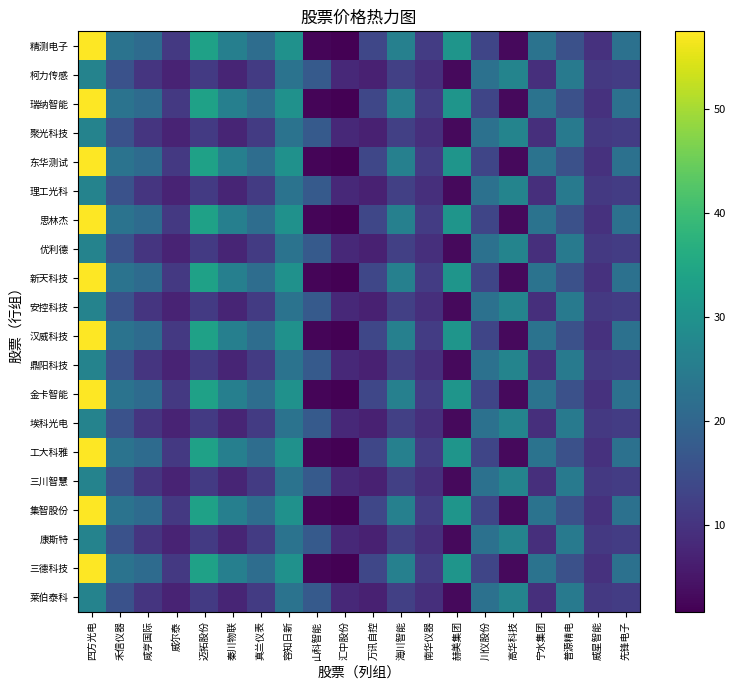

Reading left to right, extract all data points from this chart.

精测电子: 四方光电=57.5	禾信仪器=23.0	咸亨国际=21.1	威尔泰=11.0	迈拓股份=33.5	秦川物联=25.9	真兰仪表=21.6	容知日新=29.9	山科智能=2.5	汇中股份=1.7	万讯自控=13.5	海川智能=26.0	南华仪器=11.6	赫美集团=30.7	川仪股份=13.2	高华科技=3.0	宁水集团=23.0	普源精电=15.6	威星智能=9.7	先锋电子=22.4
柯力传感: 四方光电=26.6	禾信仪器=15.8	咸亨国际=10.3	威尔泰=7.2	迈拓股份=11.2	秦川物联=7.5	真兰仪表=11.4	容知日新=22.9	山科智能=17.5	汇中股份=8.1	万讯自控=6.8	海川智能=12.3	南华仪器=9.1	赫美集团=3.0	川仪股份=22.4	高华科技=26.9	宁水集团=9.3	普源精电=24.5	威星智能=10.9	先锋电子=11.5
瑞纳智能: 四方光电=57.5	禾信仪器=23.0	咸亨国际=21.1	威尔泰=11.0	迈拓股份=33.5	秦川物联=25.9	真兰仪表=21.6	容知日新=29.9	山科智能=2.5	汇中股份=1.7	万讯自控=13.5	海川智能=26.0	南华仪器=11.6	赫美集团=30.7	川仪股份=13.2	高华科技=3.0	宁水集团=23.0	普源精电=15.6	威星智能=9.7	先锋电子=22.4
聚光科技: 四方光电=26.6	禾信仪器=15.8	咸亨国际=10.3	威尔泰=7.2	迈拓股份=11.2	秦川物联=7.5	真兰仪表=11.4	容知日新=22.9	山科智能=17.5	汇中股份=8.1	万讯自控=6.8	海川智能=12.3	南华仪器=9.1	赫美集团=3.0	川仪股份=22.4	高华科技=26.9	宁水集团=9.3	普源精电=24.5	威星智能=10.9	先锋电子=11.5
东华测试: 四方光电=57.5	禾信仪器=23.0	咸亨国际=21.1	威尔泰=11.0	迈拓股份=33.5	秦川物联=25.9	真兰仪表=21.6	容知日新=29.9	山科智能=2.5	汇中股份=1.7	万讯自控=13.5	海川智能=26.0	南华仪器=11.6	赫美集团=30.7	川仪股份=13.2	高华科技=3.0	宁水集团=23.0	普源精电=15.6	威星智能=9.7	先锋电子=22.4
理工光科: 四方光电=26.6	禾信仪器=15.8	咸亨国际=10.3	威尔泰=7.2	迈拓股份=11.2	秦川物联=7.5	真兰仪表=11.4	容知日新=22.9	山科智能=17.5	汇中股份=8.1	万讯自控=6.8	海川智能=12.3	南华仪器=9.1	赫美集团=3.0	川仪股份=22.4	高华科技=26.9	宁水集团=9.3	普源精电=24.5	威星智能=10.9	先锋电子=11.5
思林杰: 四方光电=57.5	禾信仪器=23.0	咸亨国际=21.1	威尔泰=11.0	迈拓股份=33.5	秦川物联=25.9	真兰仪表=21.6	容知日新=29.9	山科智能=2.5	汇中股份=1.7	万讯自控=13.5	海川智能=26.0	南华仪器=11.6	赫美集团=30.7	川仪股份=13.2	高华科技=3.0	宁水集团=23.0	普源精电=15.6	威星智能=9.7	先锋电子=22.4
优利德: 四方光电=26.6	禾信仪器=15.8	咸亨国际=10.3	威尔泰=7.2	迈拓股份=11.2	秦川物联=7.5	真兰仪表=11.4	容知日新=22.9	山科智能=17.5	汇中股份=8.1	万讯自控=6.8	海川智能=12.3	南华仪器=9.1	赫美集团=3.0	川仪股份=22.4	高华科技=26.9	宁水集团=9.3	普源精电=24.5	威星智能=10.9	先锋电子=11.5
新天科技: 四方光电=57.5	禾信仪器=23.0	咸亨国际=21.1	威尔泰=11.0	迈拓股份=33.5	秦川物联=25.9	真兰仪表=21.6	容知日新=29.9	山科智能=2.5	汇中股份=1.7	万讯自控=13.5	海川智能=26.0	南华仪器=11.6	赫美集团=30.7	川仪股份=13.2	高华科技=3.0	宁水集团=23.0	普源精电=15.6	威星智能=9.7	先锋电子=22.4
安控科技: 四方光电=26.6	禾信仪器=15.8	咸亨国际=10.3	威尔泰=7.2	迈拓股份=11.2	秦川物联=7.5	真兰仪表=11.4	容知日新=22.9	山科智能=17.5	汇中股份=8.1	万讯自控=6.8	海川智能=12.3	南华仪器=9.1	赫美集团=3.0	川仪股份=22.4	高华科技=26.9	宁水集团=9.3	普源精电=24.5	威星智能=10.9	先锋电子=11.5
汉威科技: 四方光电=57.5	禾信仪器=23.0	咸亨国际=21.1	威尔泰=11.0	迈拓股份=33.5	秦川物联=25.9	真兰仪表=21.6	容知日新=29.9	山科智能=2.5	汇中股份=1.7	万讯自控=13.5	海川智能=26.0	南华仪器=11.6	赫美集团=30.7	川仪股份=13.2	高华科技=3.0	宁水集团=23.0	普源精电=15.6	威星智能=9.7	先锋电子=22.4
鼎阳科技: 四方光电=26.6	禾信仪器=15.8	咸亨国际=10.3	威尔泰=7.2	迈拓股份=11.2	秦川物联=7.5	真兰仪表=11.4	容知日新=22.9	山科智能=17.5	汇中股份=8.1	万讯自控=6.8	海川智能=12.3	南华仪器=9.1	赫美集团=3.0	川仪股份=22.4	高华科技=26.9	宁水集团=9.3	普源精电=24.5	威星智能=10.9	先锋电子=11.5
金卡智能: 四方光电=57.5	禾信仪器=23.0	咸亨国际=21.1	威尔泰=11.0	迈拓股份=33.5	秦川物联=25.9	真兰仪表=21.6	容知日新=29.9	山科智能=2.5	汇中股份=1.7	万讯自控=13.5	海川智能=26.0	南华仪器=11.6	赫美集团=30.7	川仪股份=13.2	高华科技=3.0	宁水集团=23.0	普源精电=15.6	威星智能=9.7	先锋电子=22.4
埃科光电: 四方光电=26.6	禾信仪器=15.8	咸亨国际=10.3	威尔泰=7.2	迈拓股份=11.2	秦川物联=7.5	真兰仪表=11.4	容知日新=22.9	山科智能=17.5	汇中股份=8.1	万讯自控=6.8	海川智能=12.3	南华仪器=9.1	赫美集团=3.0	川仪股份=22.4	高华科技=26.9	宁水集团=9.3	普源精电=24.5	威星智能=10.9	先锋电子=11.5
工大科雅: 四方光电=57.5	禾信仪器=23.0	咸亨国际=21.1	威尔泰=11.0	迈拓股份=33.5	秦川物联=25.9	真兰仪表=21.6	容知日新=29.9	山科智能=2.5	汇中股份=1.7	万讯自控=13.5	海川智能=26.0	南华仪器=11.6	赫美集团=30.7	川仪股份=13.2	高华科技=3.0	宁水集团=23.0	普源精电=15.6	威星智能=9.7	先锋电子=22.4
三川智慧: 四方光电=26.6	禾信仪器=15.8	咸亨国际=10.3	威尔泰=7.2	迈拓股份=11.2	秦川物联=7.5	真兰仪表=11.4	容知日新=22.9	山科智能=17.5	汇中股份=8.1	万讯自控=6.8	海川智能=12.3	南华仪器=9.1	赫美集团=3.0	川仪股份=22.4	高华科技=26.9	宁水集团=9.3	普源精电=24.5	威星智能=10.9	先锋电子=11.5
集智股份: 四方光电=57.5	禾信仪器=23.0	咸亨国际=21.1	威尔泰=11.0	迈拓股份=33.5	秦川物联=25.9	真兰仪表=21.6	容知日新=29.9	山科智能=2.5	汇中股份=1.7	万讯自控=13.5	海川智能=26.0	南华仪器=11.6	赫美集团=30.7	川仪股份=13.2	高华科技=3.0	宁水集团=23.0	普源精电=15.6	威星智能=9.7	先锋电子=22.4
康斯特: 四方光电=26.6	禾信仪器=15.8	咸亨国际=10.3	威尔泰=7.2	迈拓股份=11.2	秦川物联=7.5	真兰仪表=11.4	容知日新=22.9	山科智能=17.5	汇中股份=8.1	万讯自控=6.8	海川智能=12.3	南华仪器=9.1	赫美集团=3.0	川仪股份=22.4	高华科技=26.9	宁水集团=9.3	普源精电=24.5	威星智能=10.9	先锋电子=11.5
三德科技: 四方光电=57.5	禾信仪器=23.0	咸亨国际=21.1	威尔泰=11.0	迈拓股份=33.5	秦川物联=25.9	真兰仪表=21.6	容知日新=29.9	山科智能=2.5	汇中股份=1.7	万讯自控=13.5	海川智能=26.0	南华仪器=11.6	赫美集团=30.7	川仪股份=13.2	高华科技=3.0	宁水集团=23.0	普源精电=15.6	威星智能=9.7	先锋电子=22.4
莱伯泰科: 四方光电=26.6	禾信仪器=15.8	咸亨国际=10.3	威尔泰=7.2	迈拓股份=11.2	秦川物联=7.5	真兰仪表=11.4	容知日新=22.9	山科智能=17.5	汇中股份=8.1	万讯自控=6.8	海川智能=12.3	南华仪器=9.1	赫美集团=3.0	川仪股份=22.4	高华科技=26.9	宁水集团=9.3	普源精电=24.5	威星智能=10.9	先锋电子=11.5